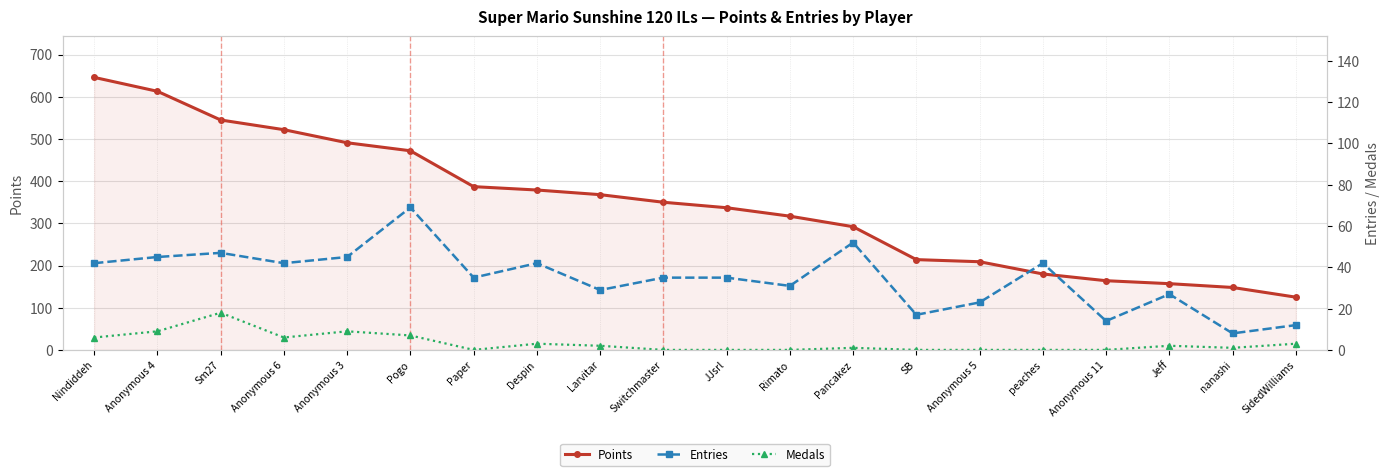

Which label corresponds to the smallest value in the chart?

Paper